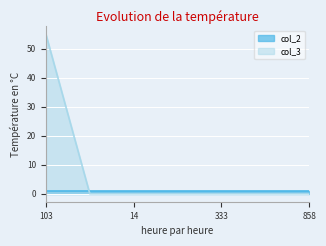

How many intersections are there between col_2 and col_3?

1